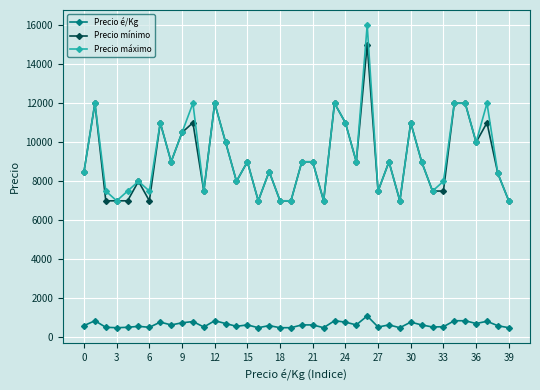

Count the number of categories in the chart.

40